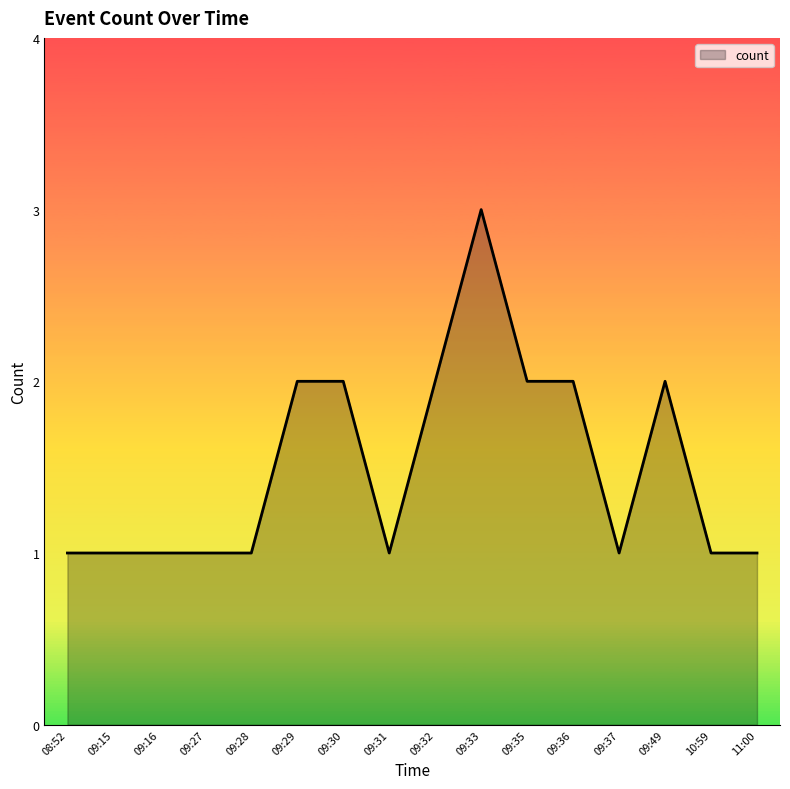

Is it true that the value at 09:32 is 3?

False